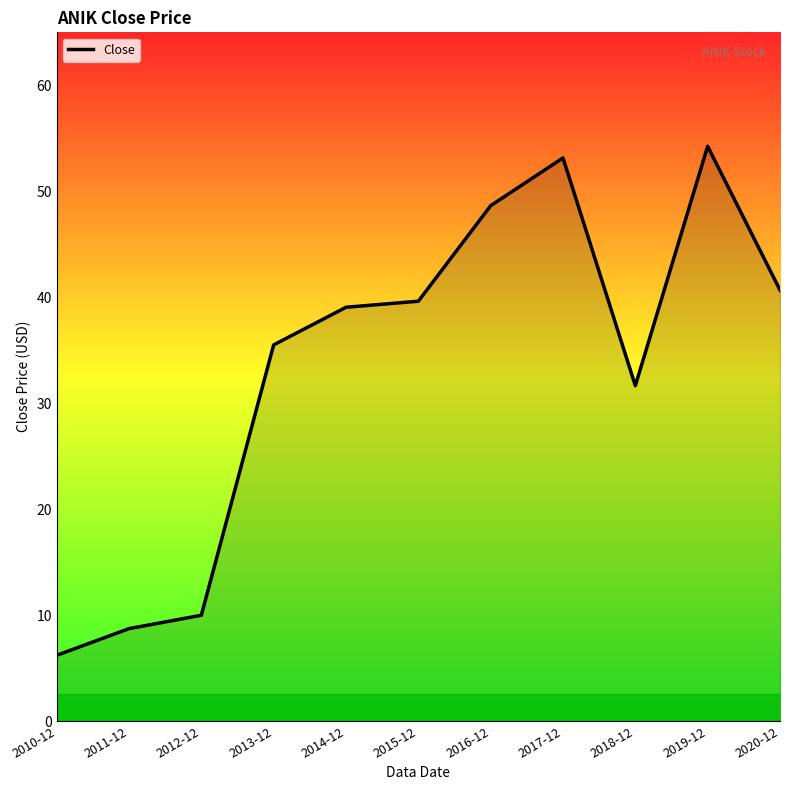

Where is the data nearest to the value 30?

2018-12